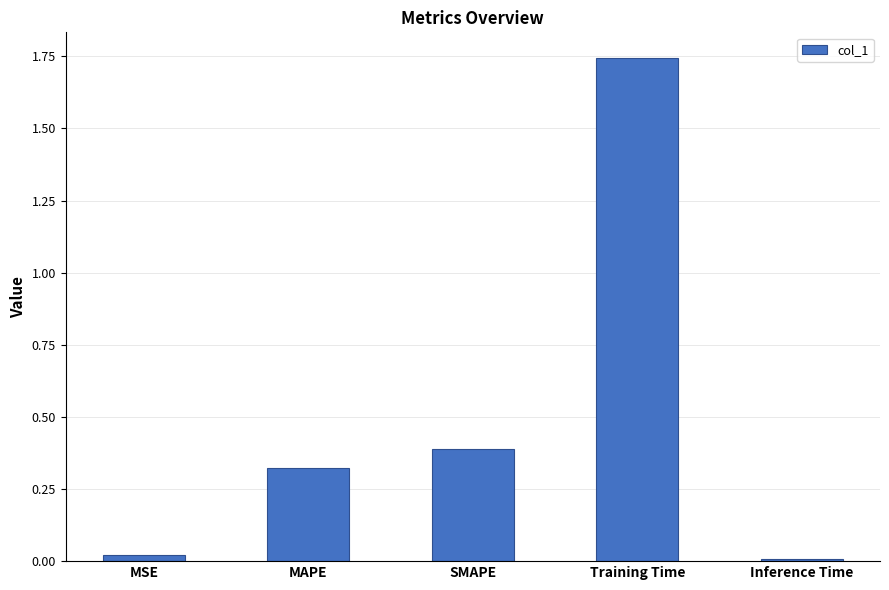

What is the label of the 4th bar from the left?

Training Time